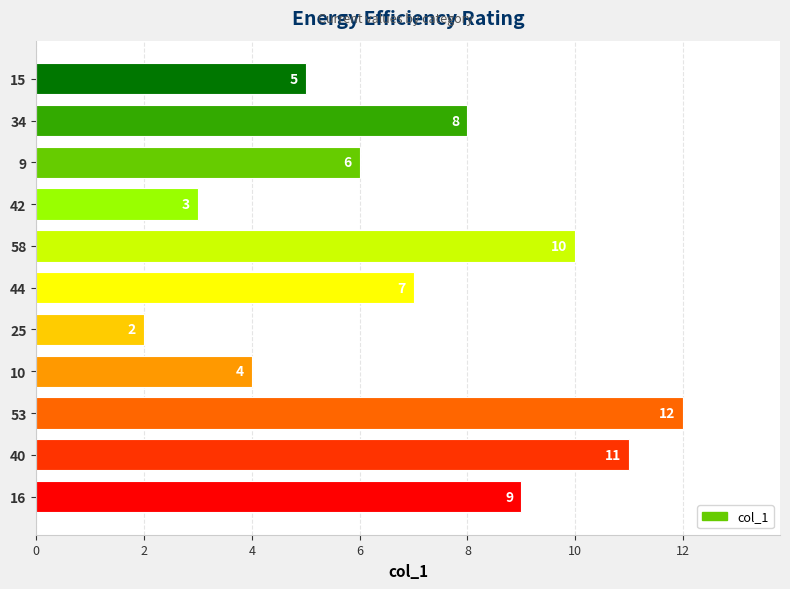

How many data points are above 6?

6